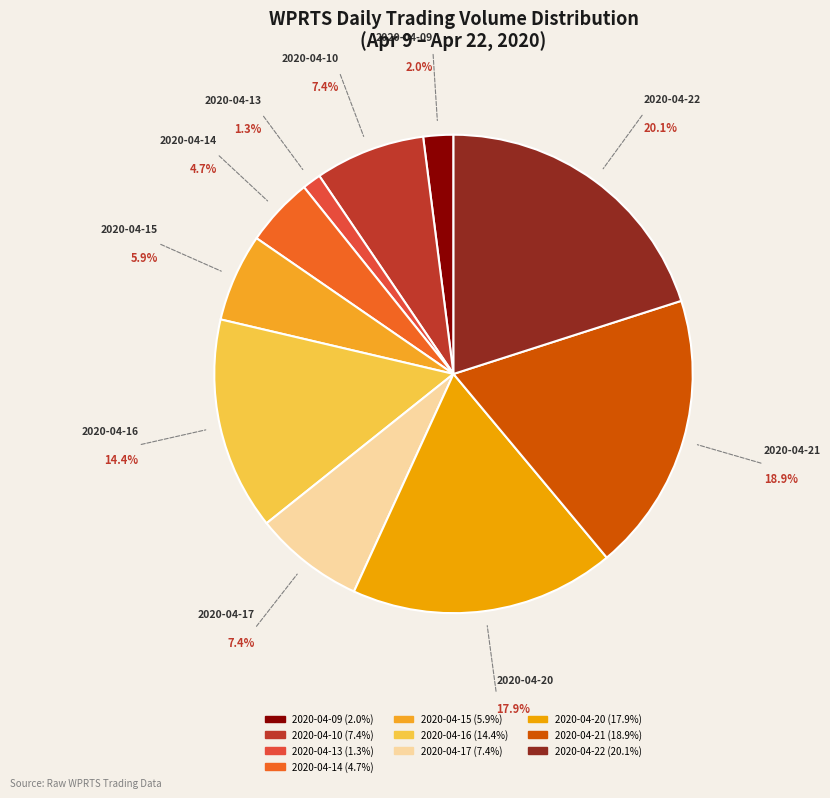

To the nearest percent, what percentage of the pie is 2020-04-15?

6%